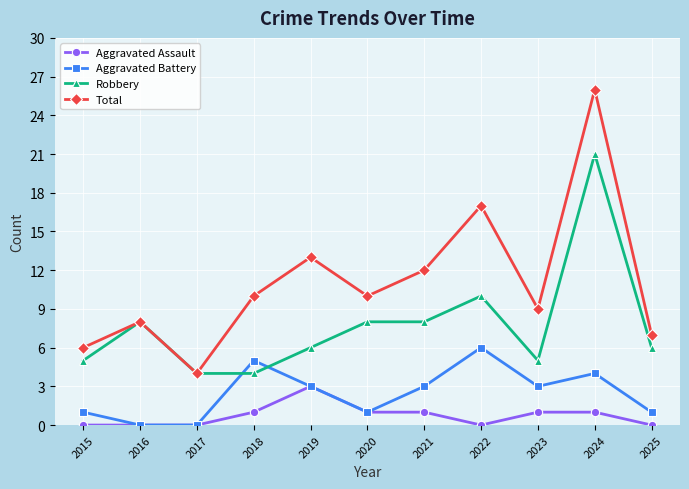

What is the sum of the Aggravated Battery values at 2024 and 2020?

5